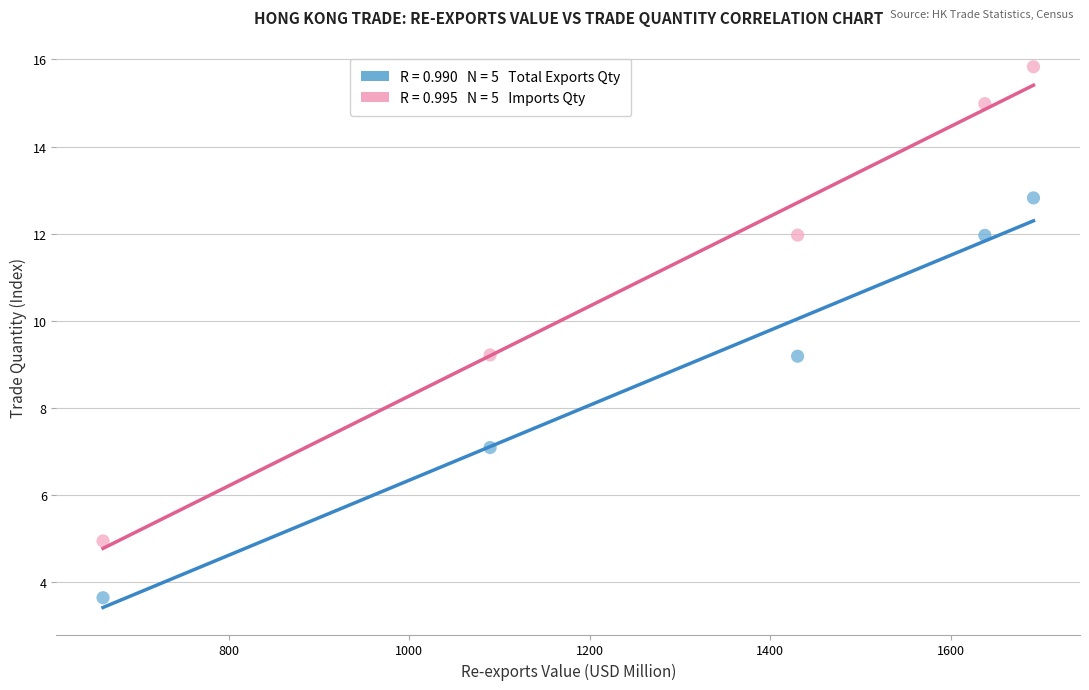

Across all data points, what is the average X value?

1302.0